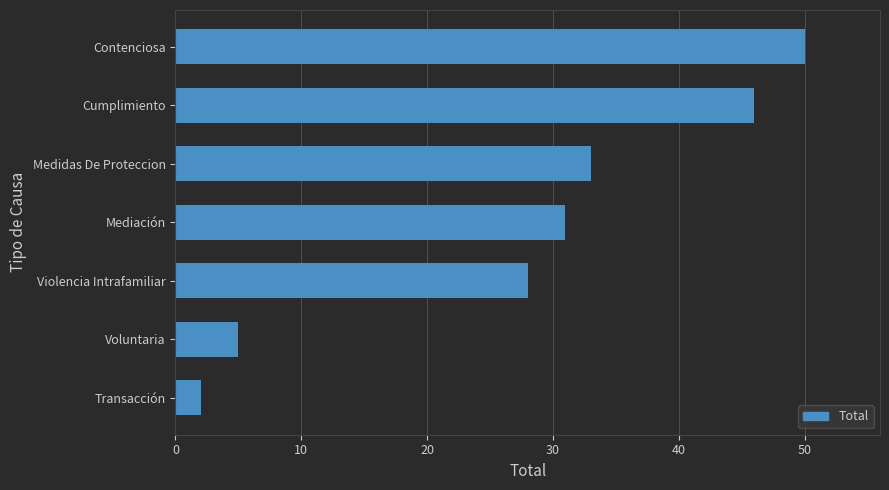

Reading bottom to top, transcribe all the data shown in this chart.

Transacción=2	Voluntaria=5	Violencia Intrafamiliar=28	Mediación=31	Medidas De Proteccion=33	Cumplimiento=46	Contenciosa=50